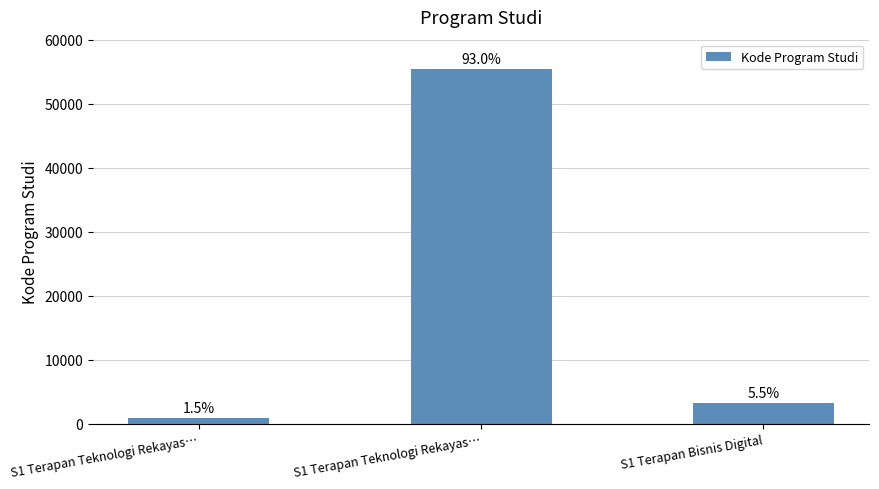

At which label does the data first exceed 3253?

S1 Terapan Teknologi Rekayas…